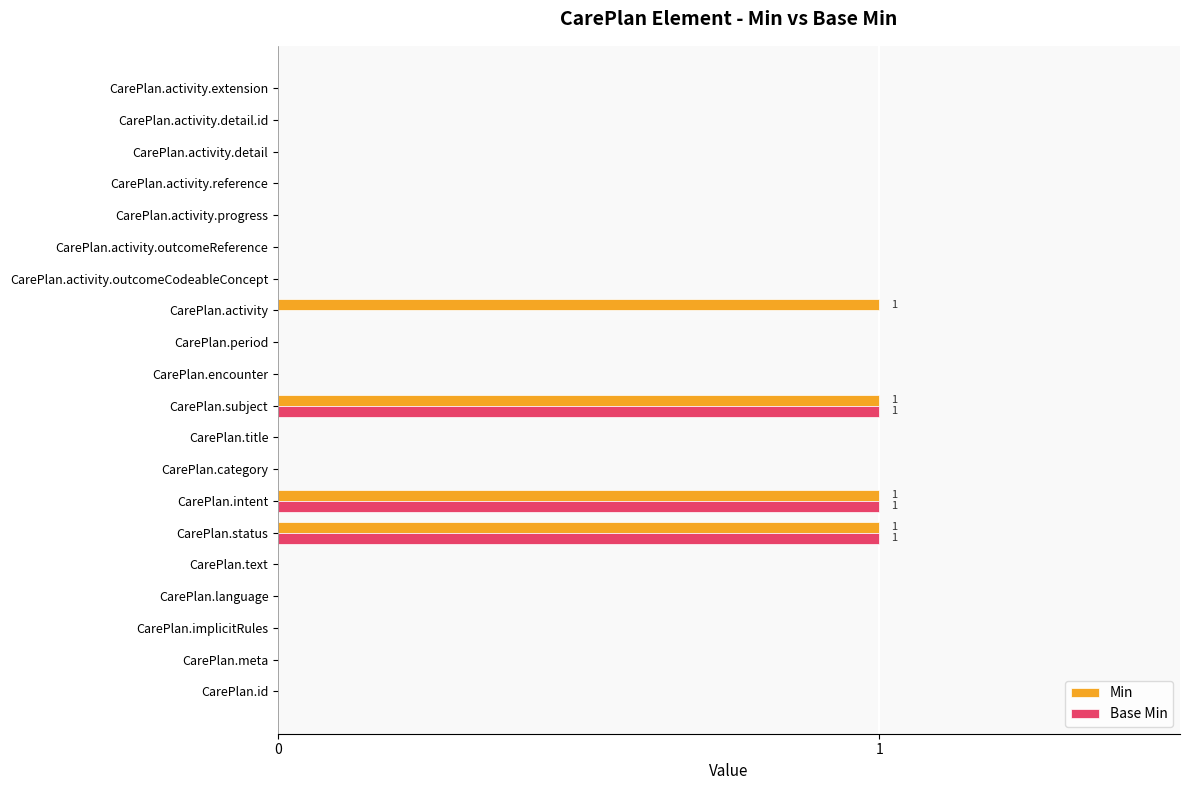

The Base Min series shows 0 at CarePlan.encounter. True or false?

True